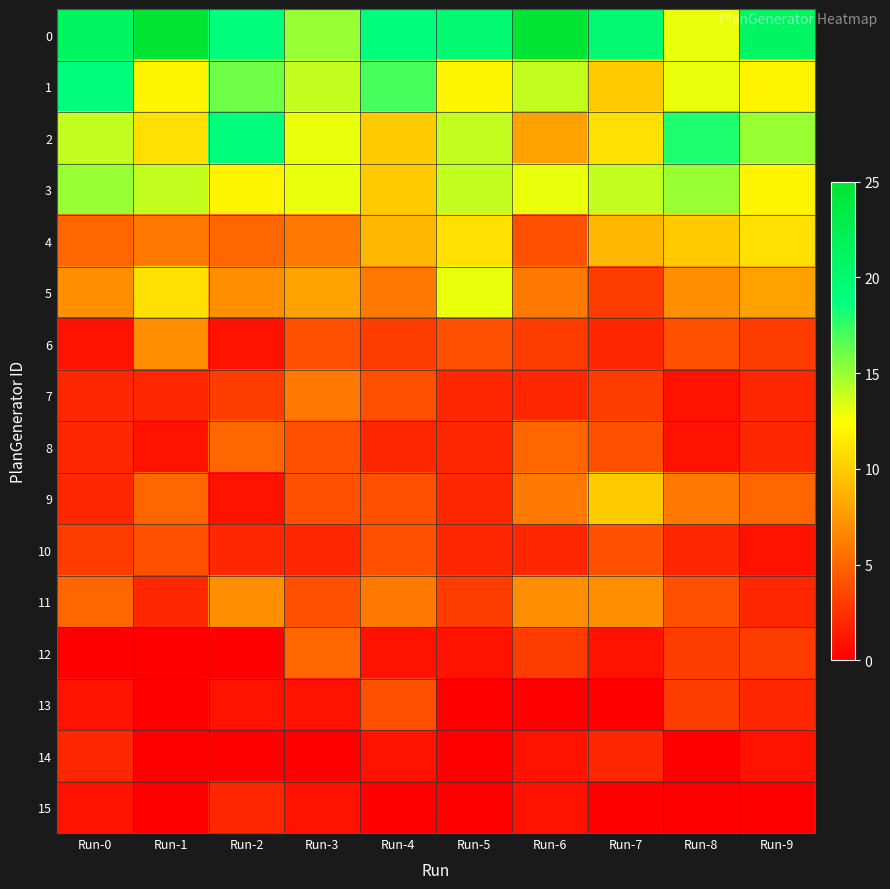

Which category has the highest value across all series?

Run-1